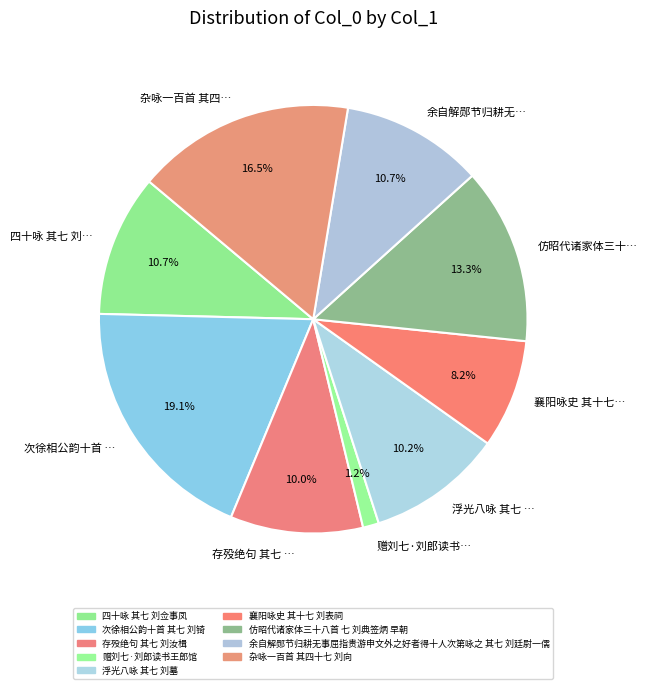

Which category has the biggest portion of the pie?

次徐相公韵十首 …